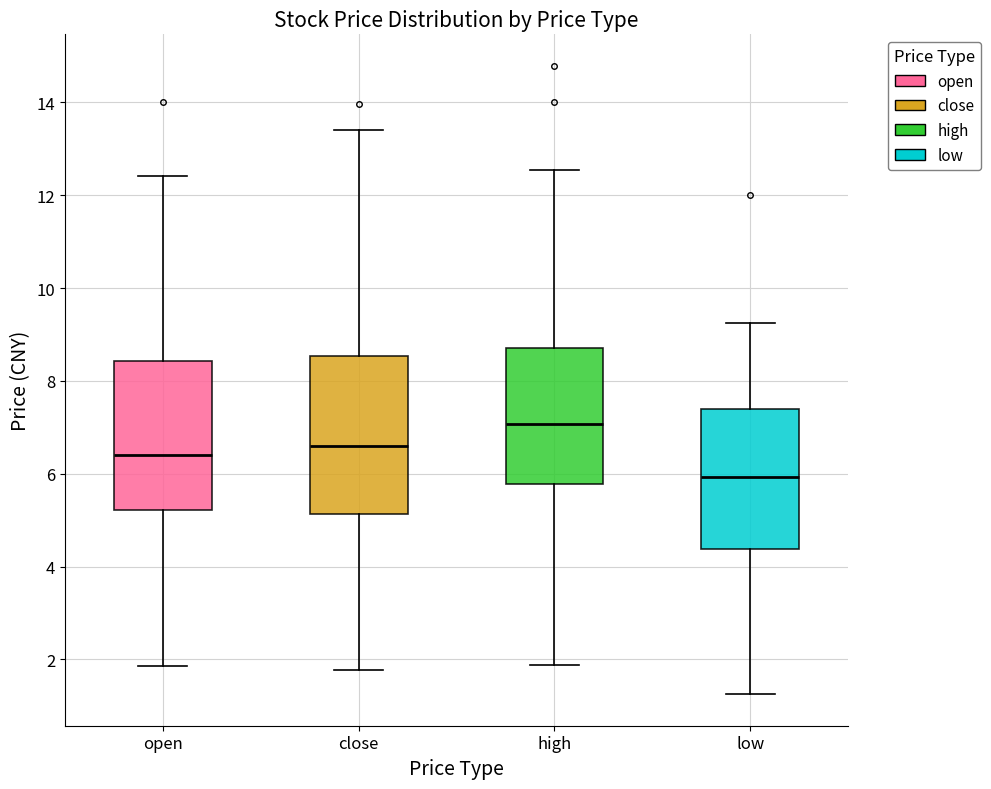

Reading left to right, transcribe this box plot: for each box, give where its median line is, the range the box spans, and where its two whiskers end, as read against the y-axis. The values are not printed on the chart, so give them approximately, as read against the axis.

open: median 6.4, box 5.2 to 8.4, whiskers 1.8 to 12.4
close: median 6.6, box 5.2 to 8.6, whiskers 1.8 to 13.4
high: median 7.0, box 5.8 to 8.8, whiskers 1.8 to 12.6
low: median 6.0, box 4.4 to 7.4, whiskers 1.2 to 9.2